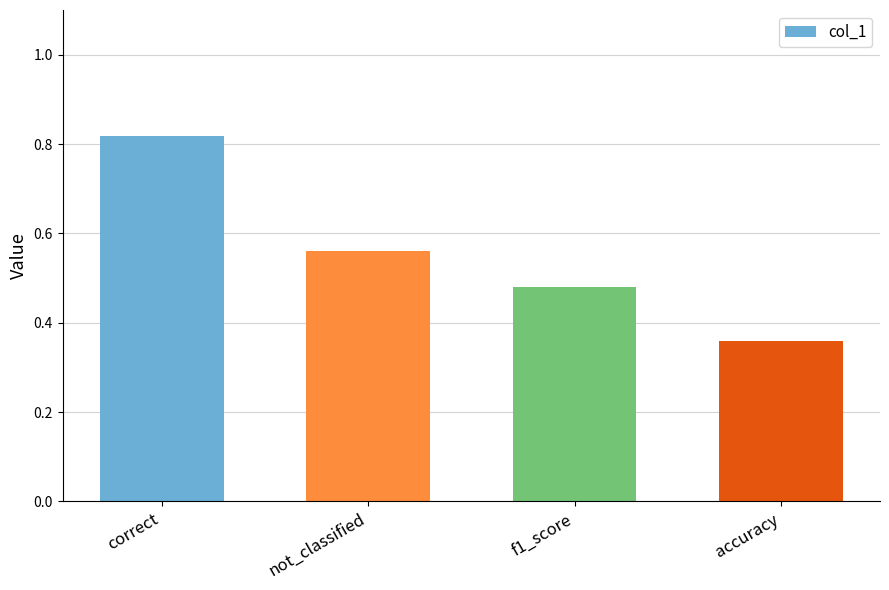

The value at accuracy is 0.1. True or false?

False